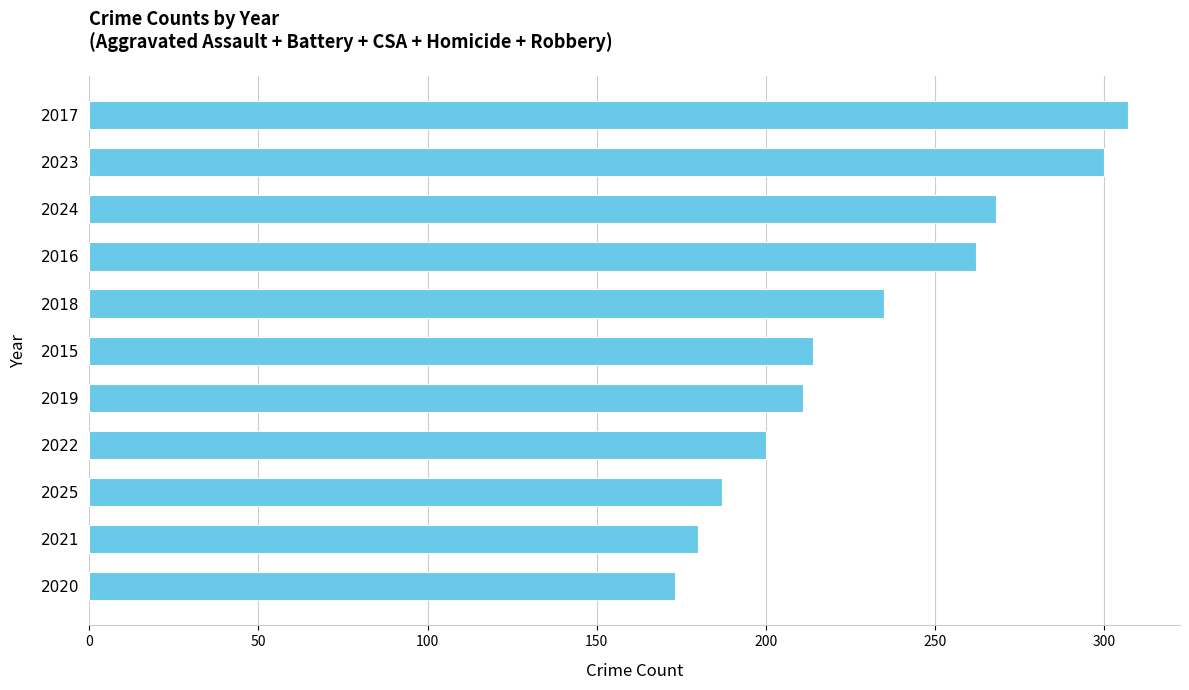

True or false: the data shows 300 at 2023.

True